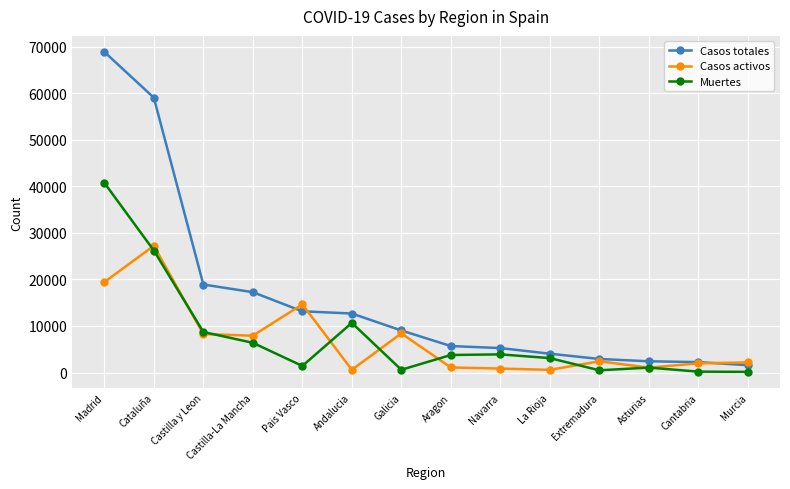

True or false: Casos totales has a value of 4051 at La Rioja.

True